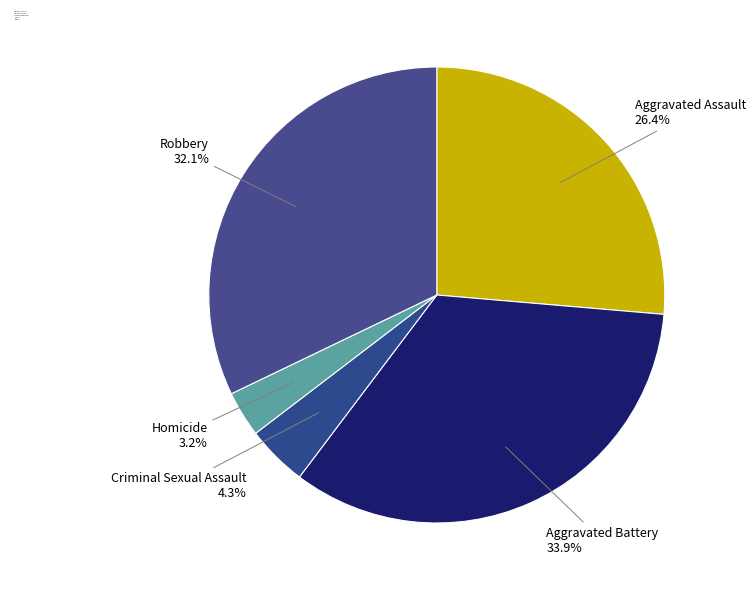

Does Criminal Sexual Assault represent more than half of the total?

No